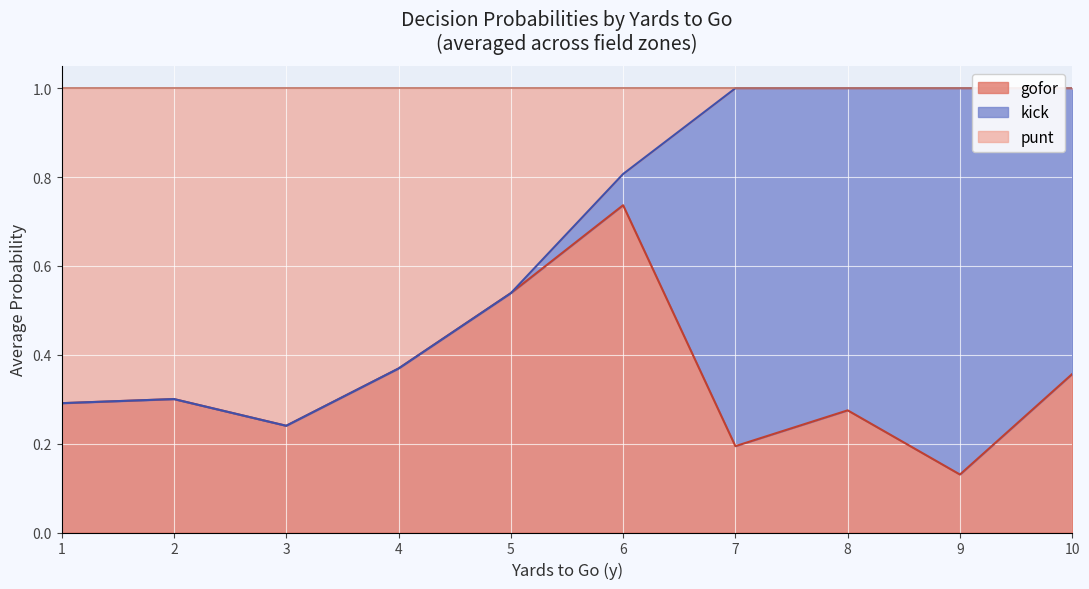

At which label does gofor reach its minimum?

9